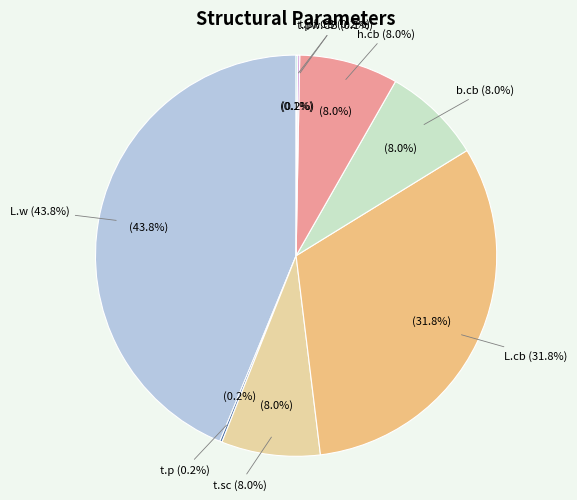

What is the largest slice in the pie chart?

L.w